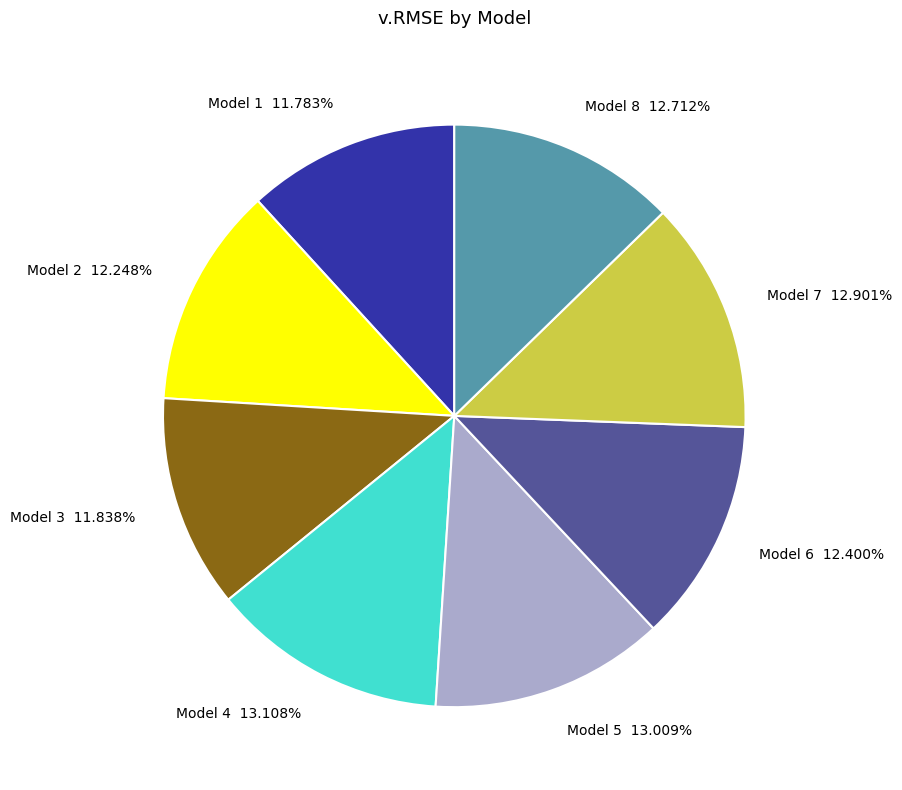

Is there a majority slice in this chart?

No